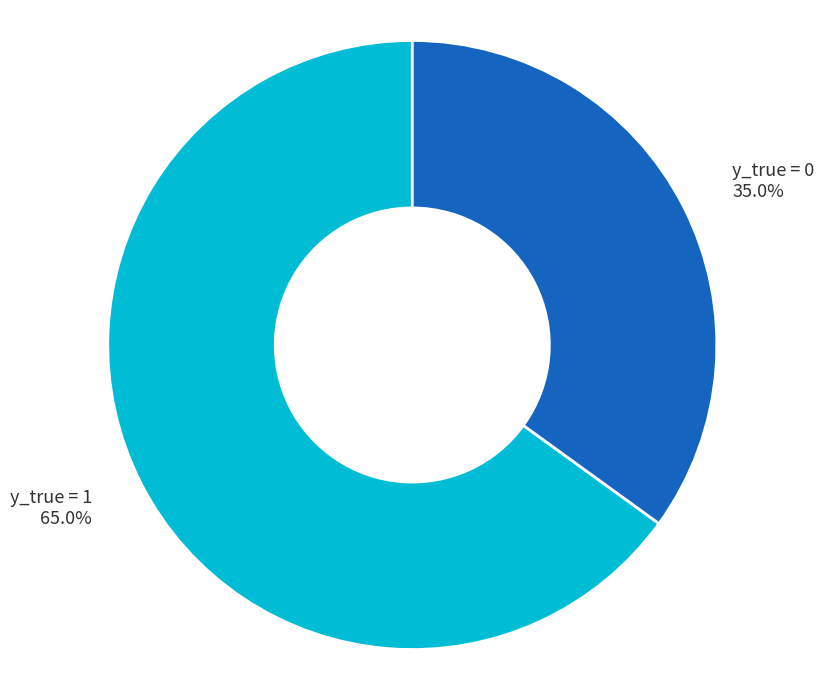

To the nearest percent, what is the combined percentage of y_true = 1 and y_true = 0?

100%